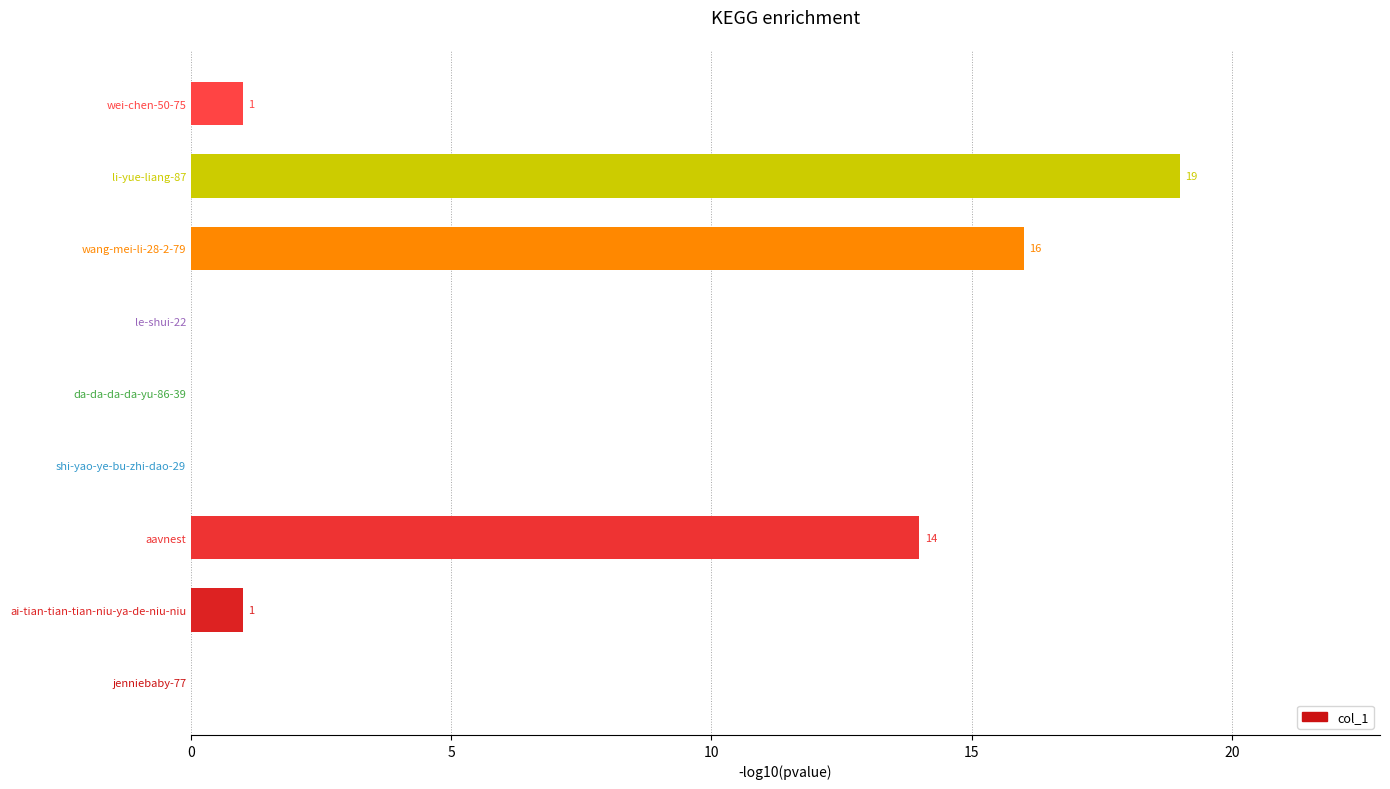

What is the sum of all values?

51